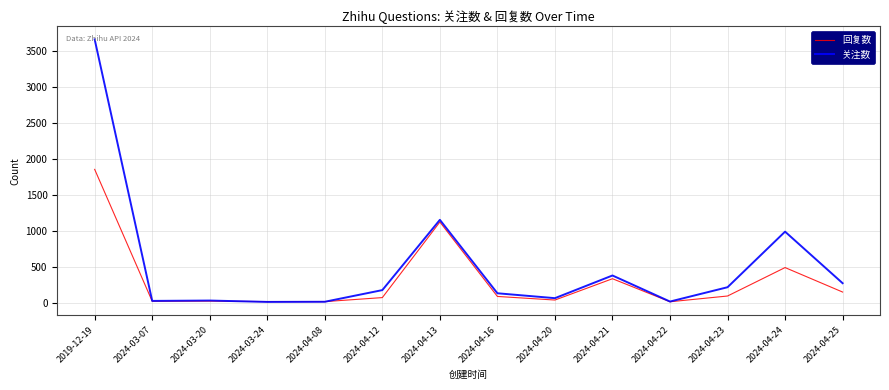

Rank the series at 2024-04-24 from lowest to highest value.

回复数, 关注数